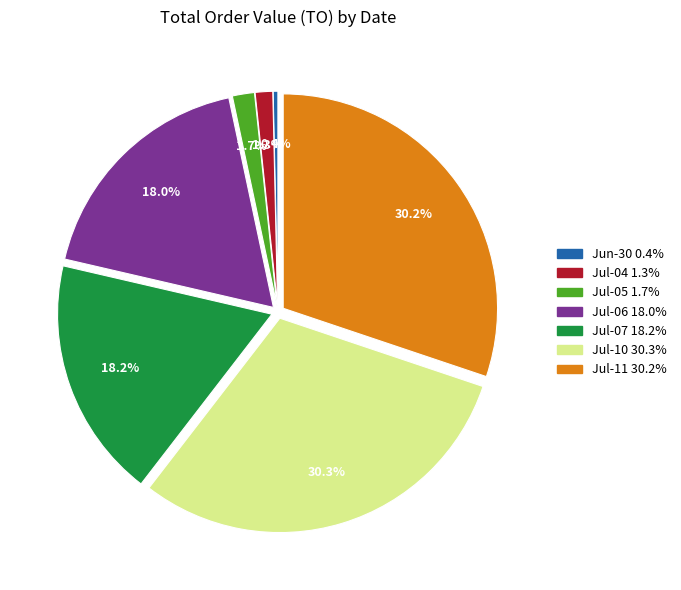

Is there any slice that represents more than half of the pie?

No